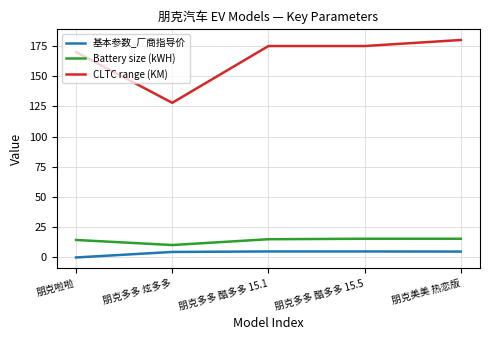

Is this an area chart (filled region under the line)?

No